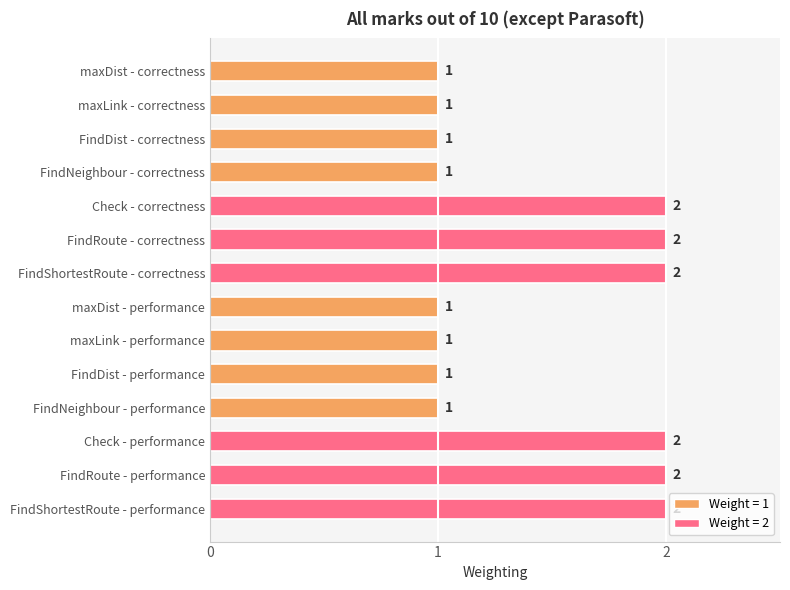

The chart shows a value of 2 at FindShortestRoute - correctness. True or false?

True